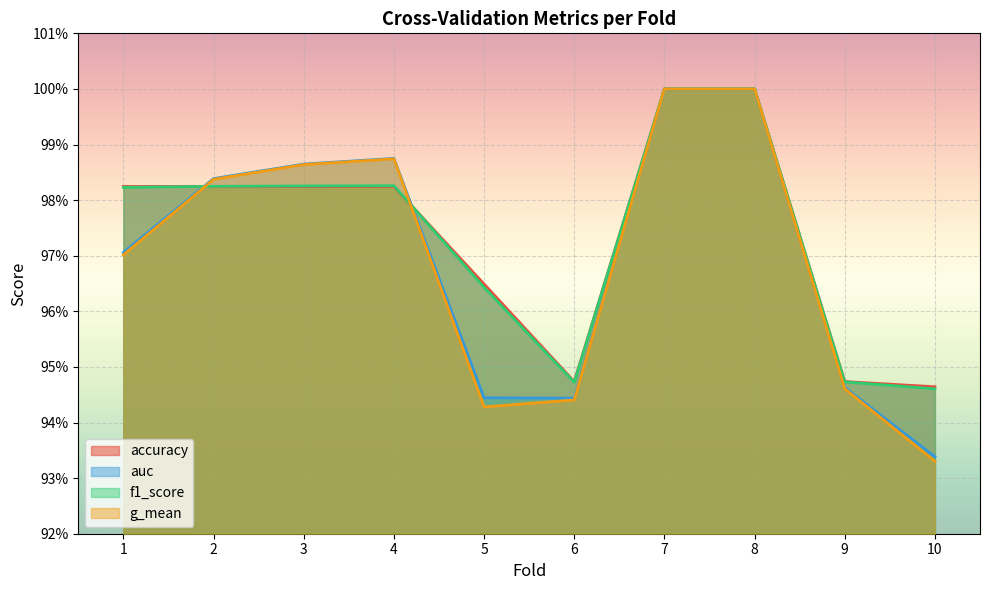

After their last crossing, which series has the higher values: f1_score or auc?

f1_score